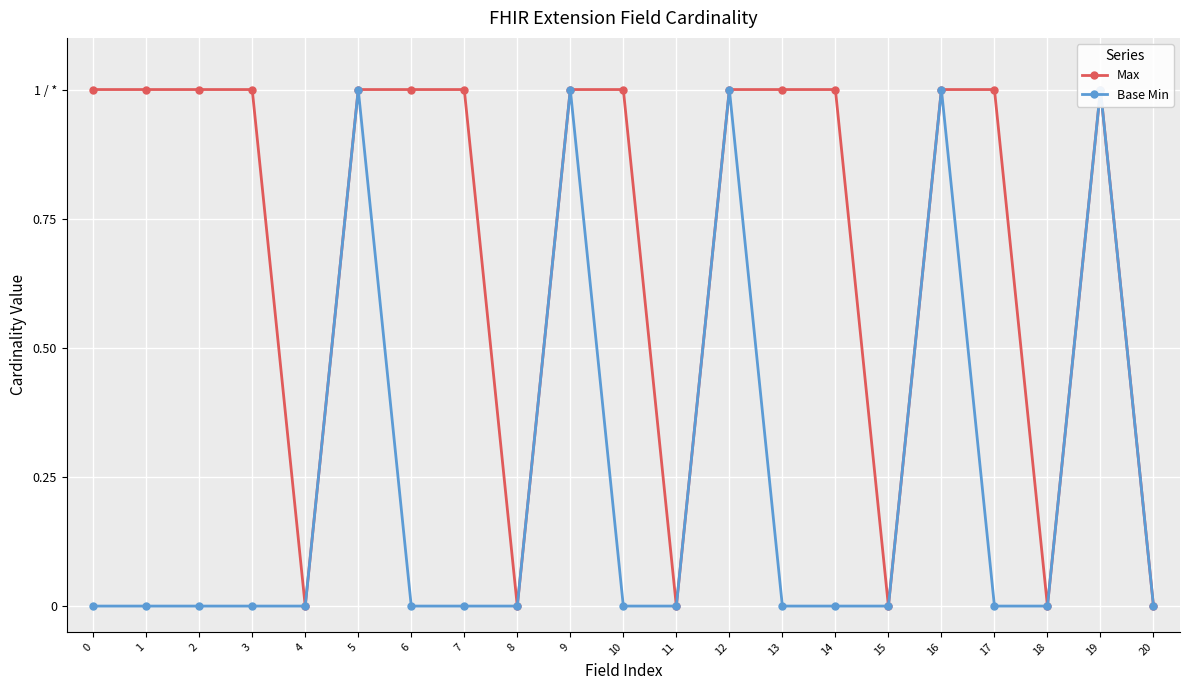

Rank the series at 19 from highest to lowest value.

Max, Base Min